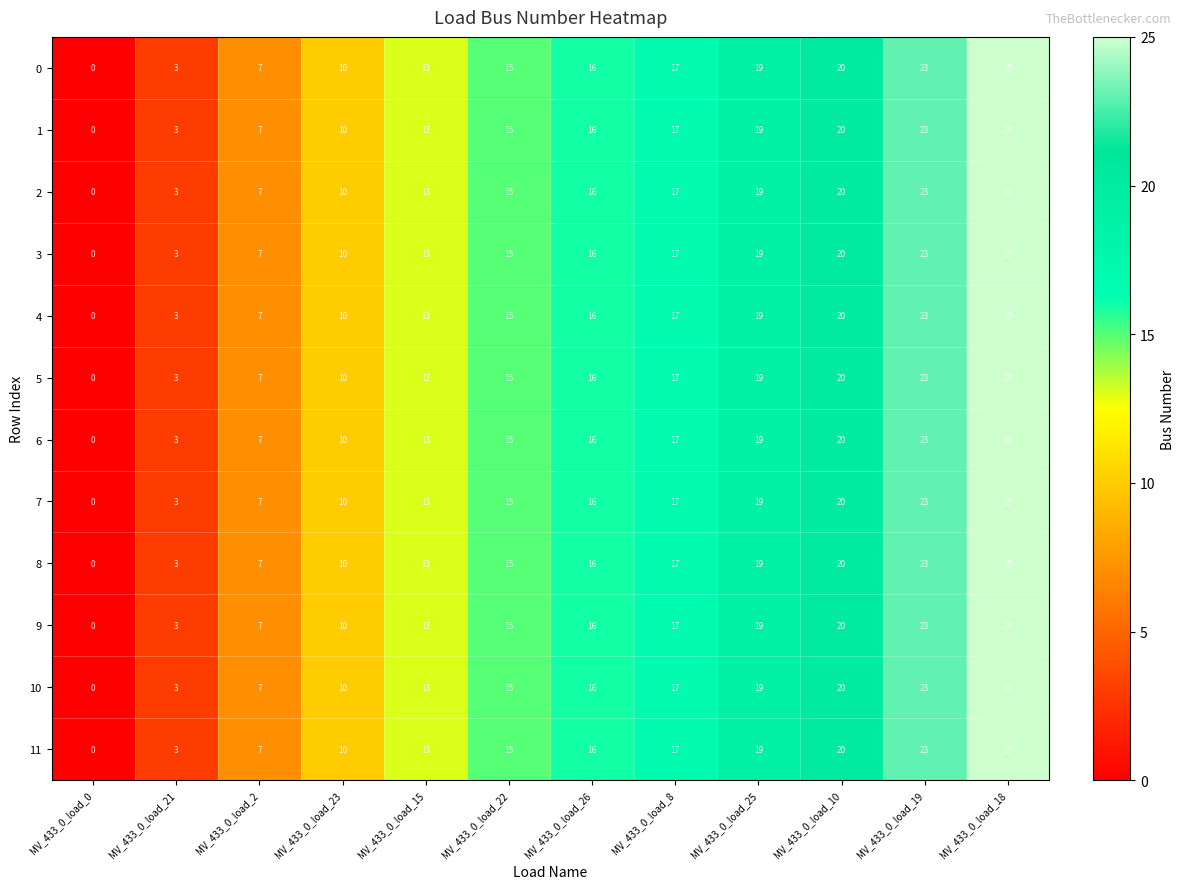

Is it true that 3 equals 7 at MV_433_0_load_2?

True